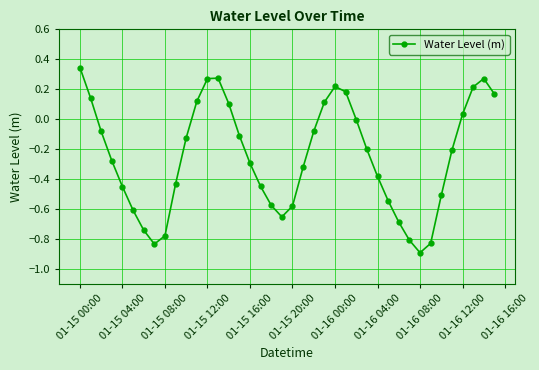

How many points are lower than both their immediate neighbors (excluding endpoints)?

3